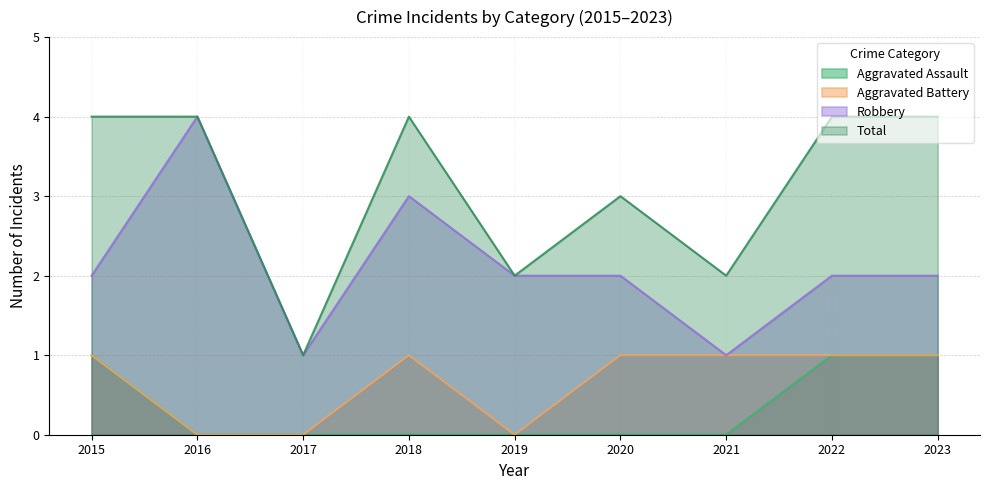

At how many categories does at least one series exceed 0?

9